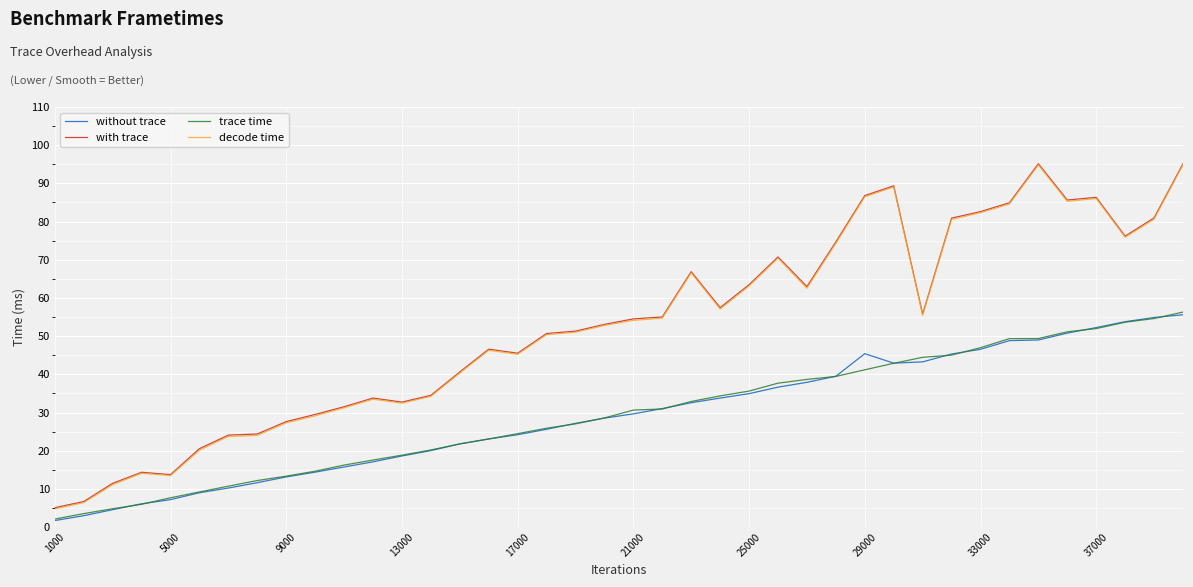

True or false: decode time and trace time intersect in this chart.

False